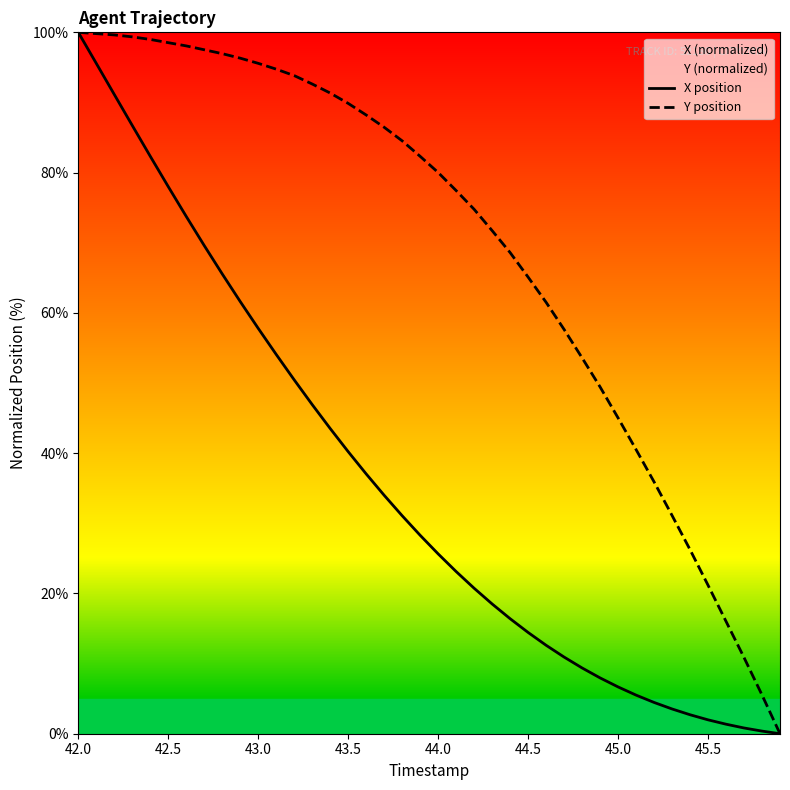

How many data points in X position are above 28?

20